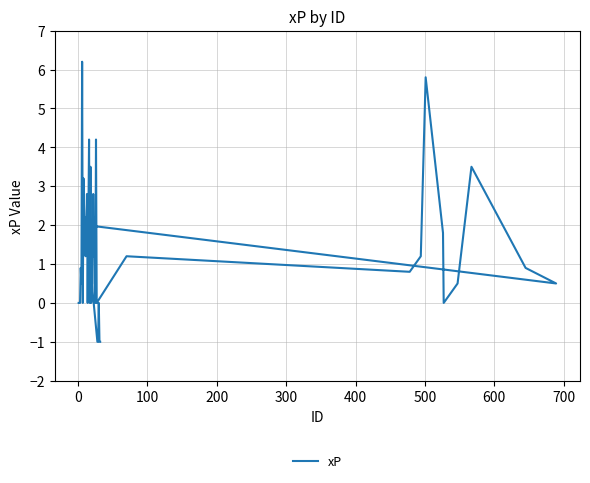

The value at 200 is 1.4. True or false?

False